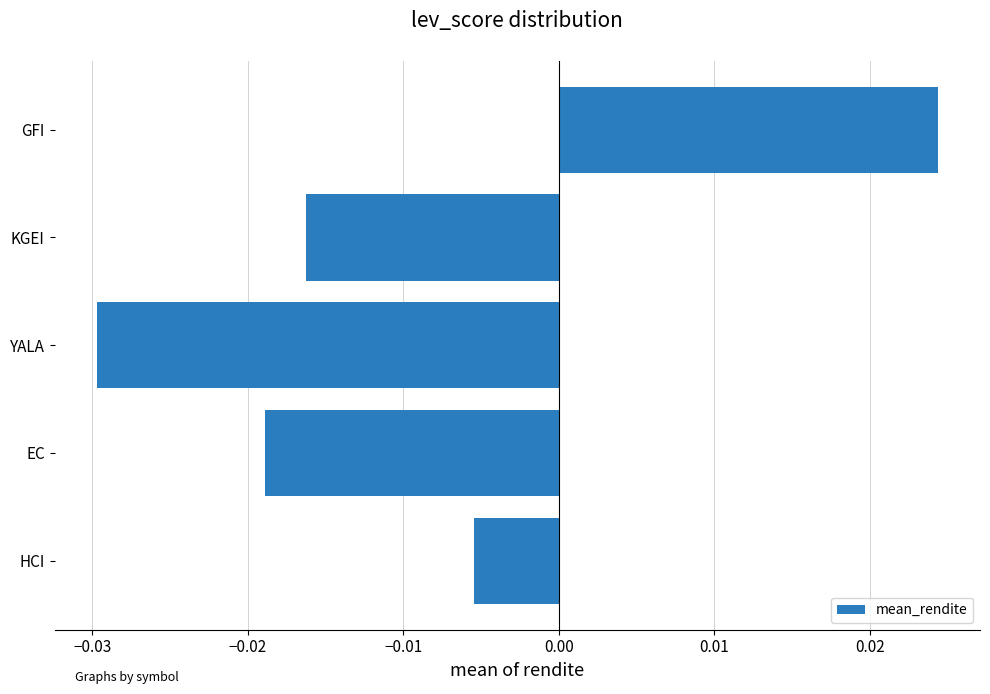

At which label is the value closest to 0?

HCI